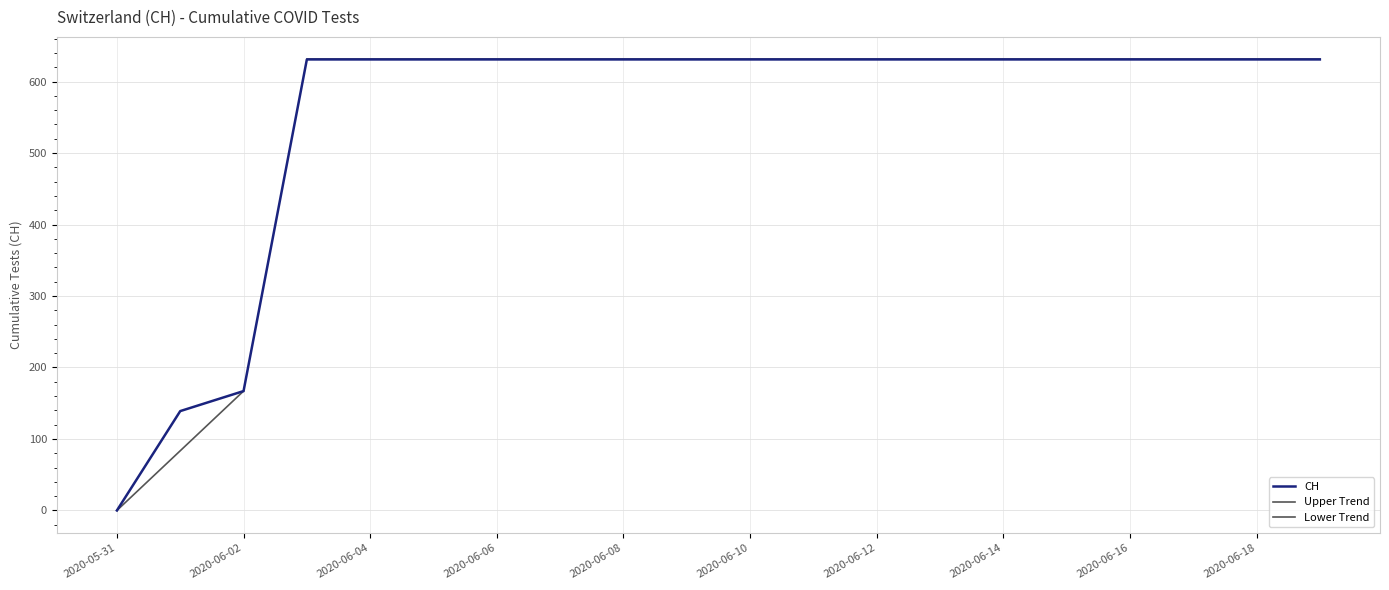

Where is CH nearest to the value 315?

2020-06-02